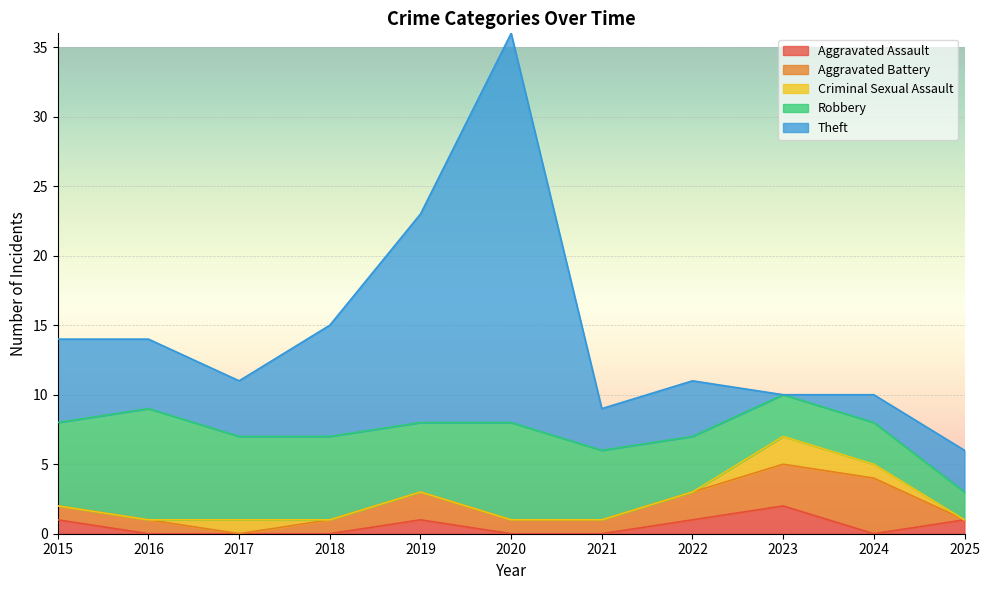

In Robbery, how many points are lower than both neighbors (excluding endpoints)?

1